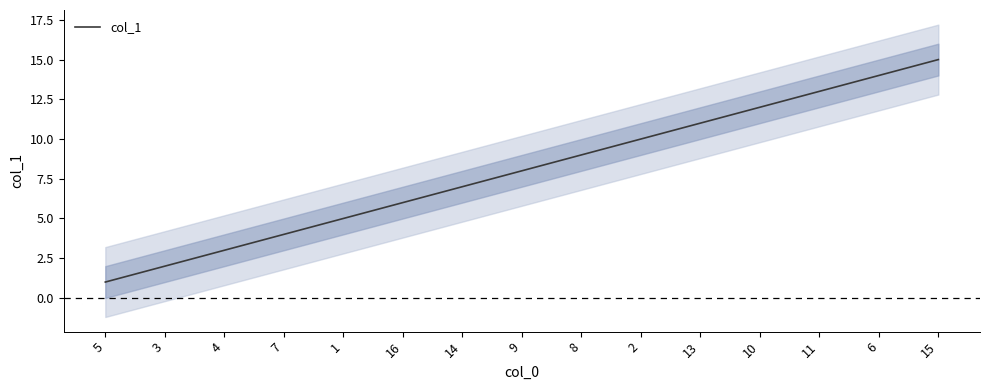

Which has a higher value, 13 or 15?

15